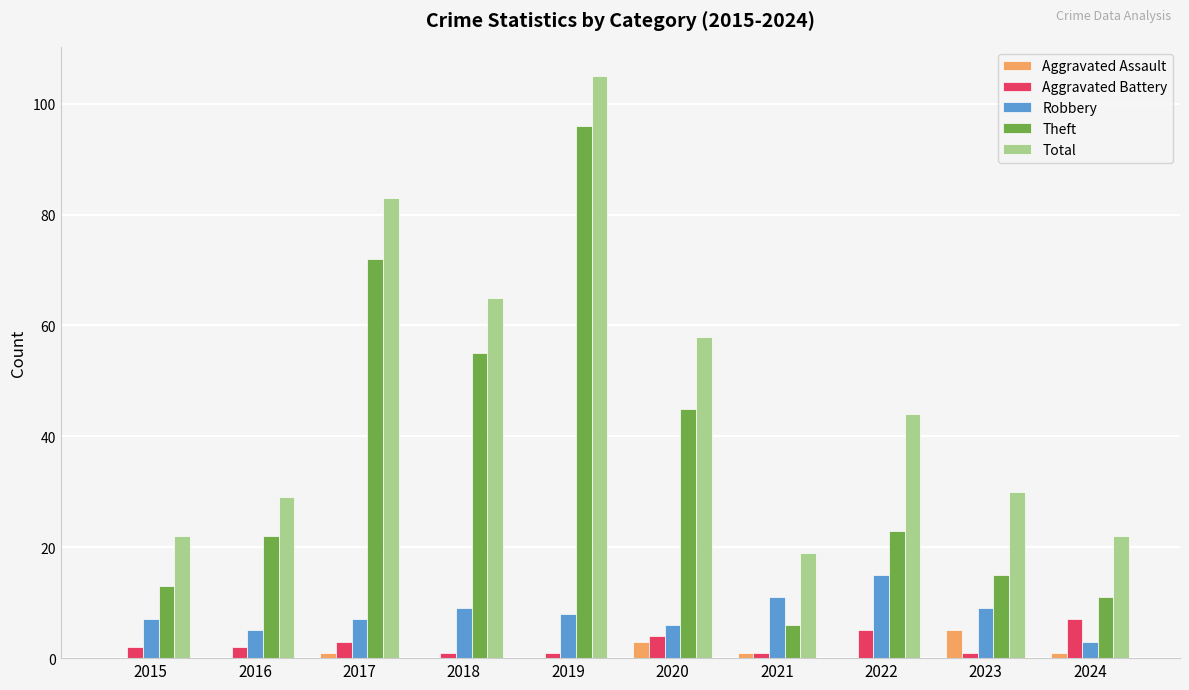

Are the bars horizontal?

No